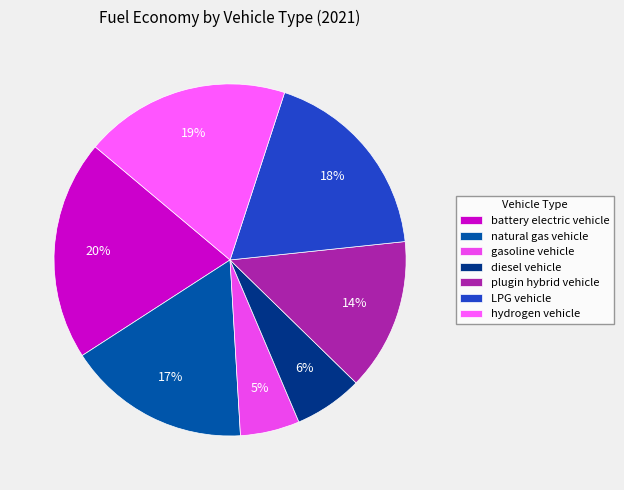

The diesel vehicle slice represents 6% of the pie. True or false?

True